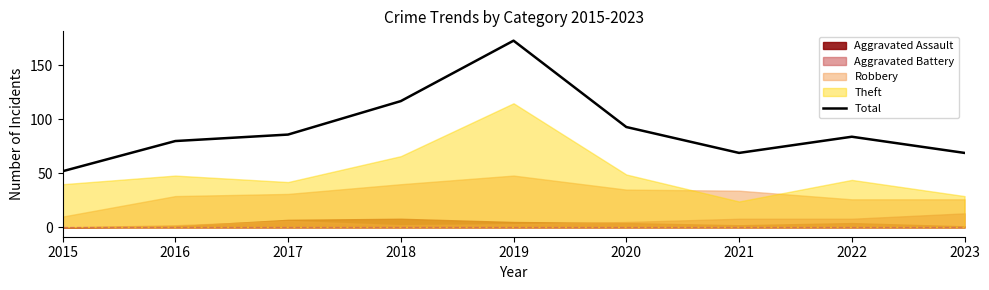

Which has a higher value, 2023 or 2022?

2022